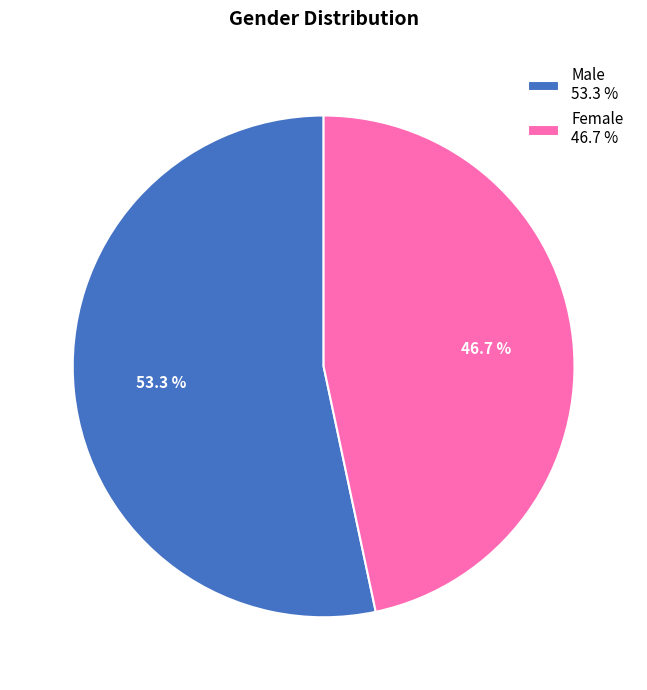

How many segments does this pie chart have?

2